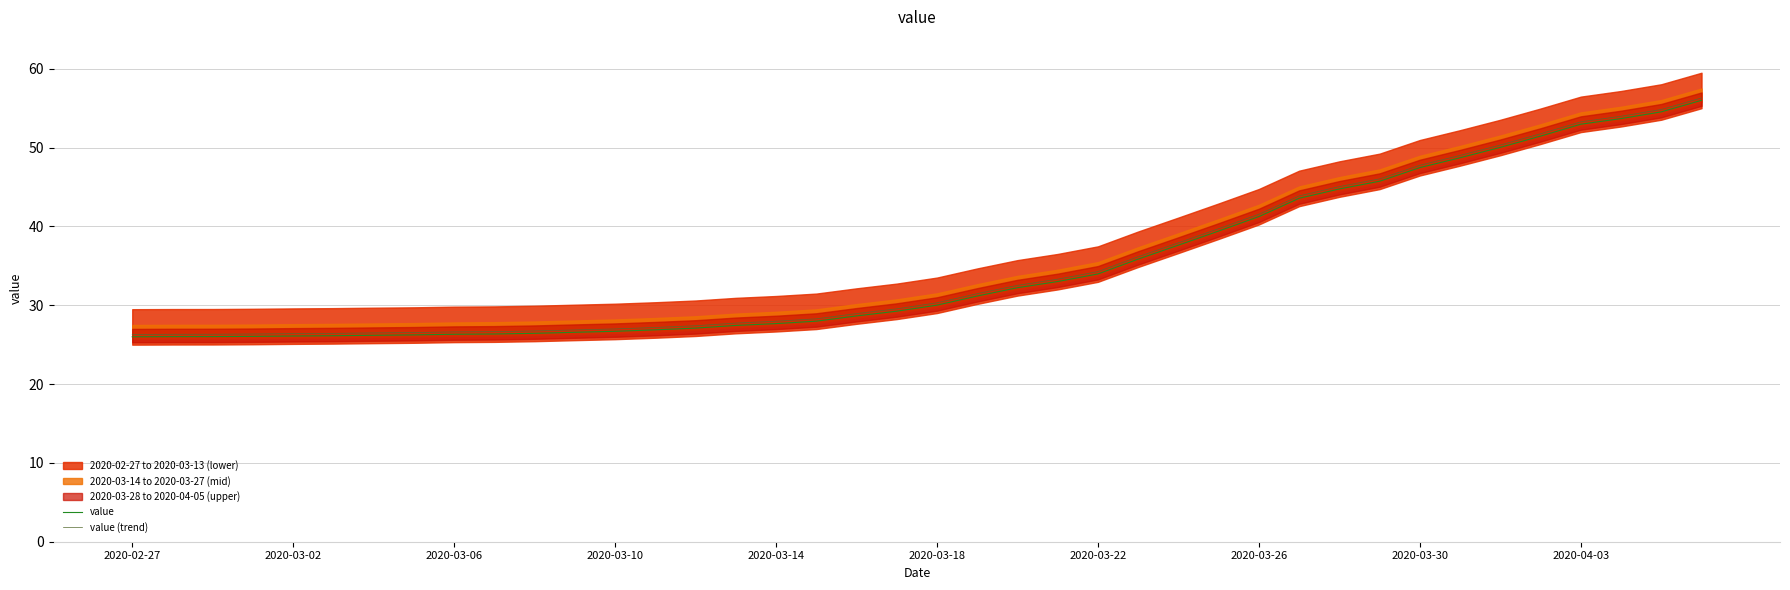

True or false: value has a value of 30.0 at 2020-03-18.

True